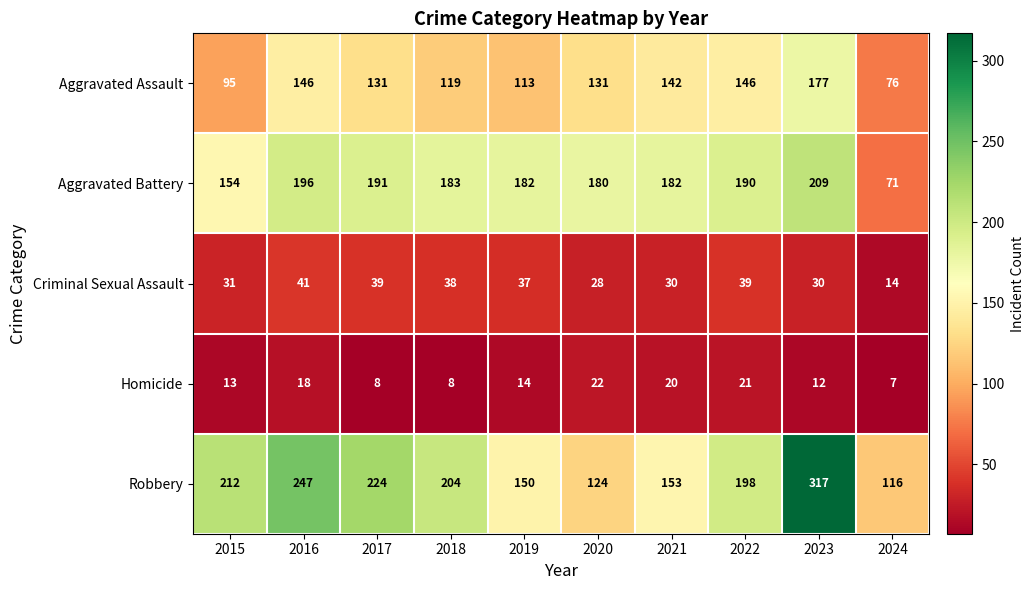

Rank the series at 2021 from lowest to highest value.

Homicide, Criminal Sexual Assault, Aggravated Assault, Robbery, Aggravated Battery